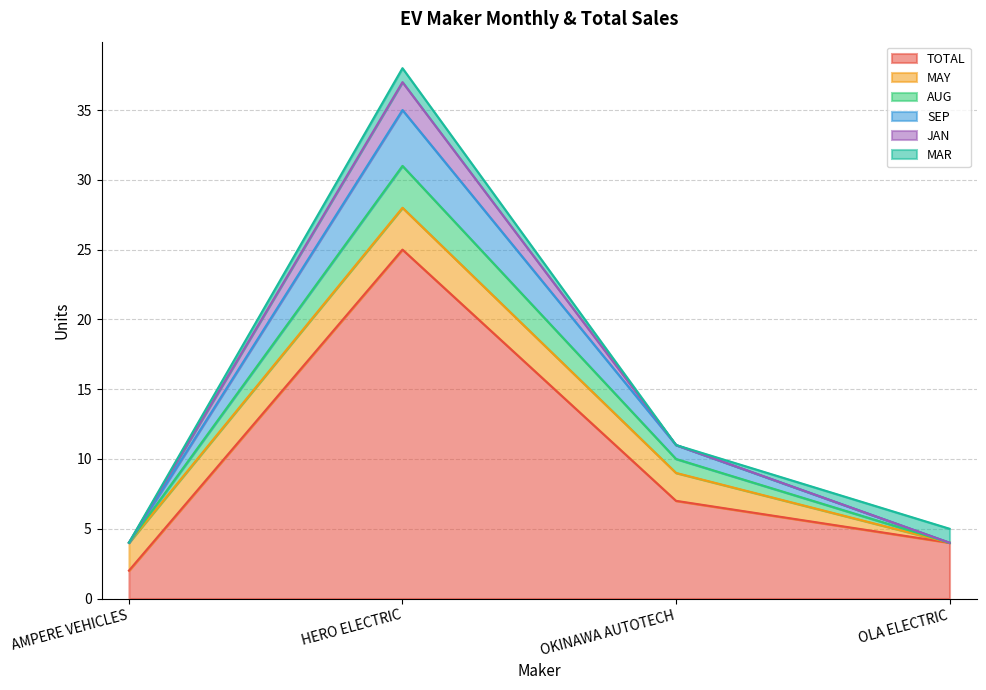

How many data points does each series have?

4